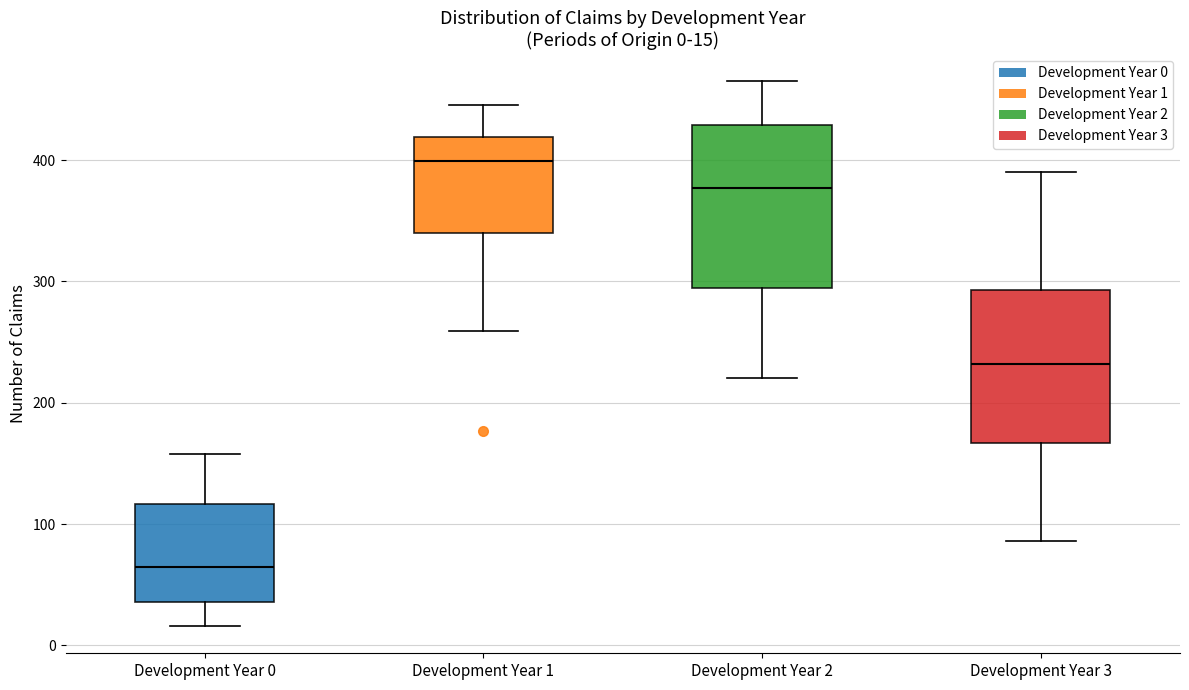

Which box's median line is the lowest?

Development Year 0